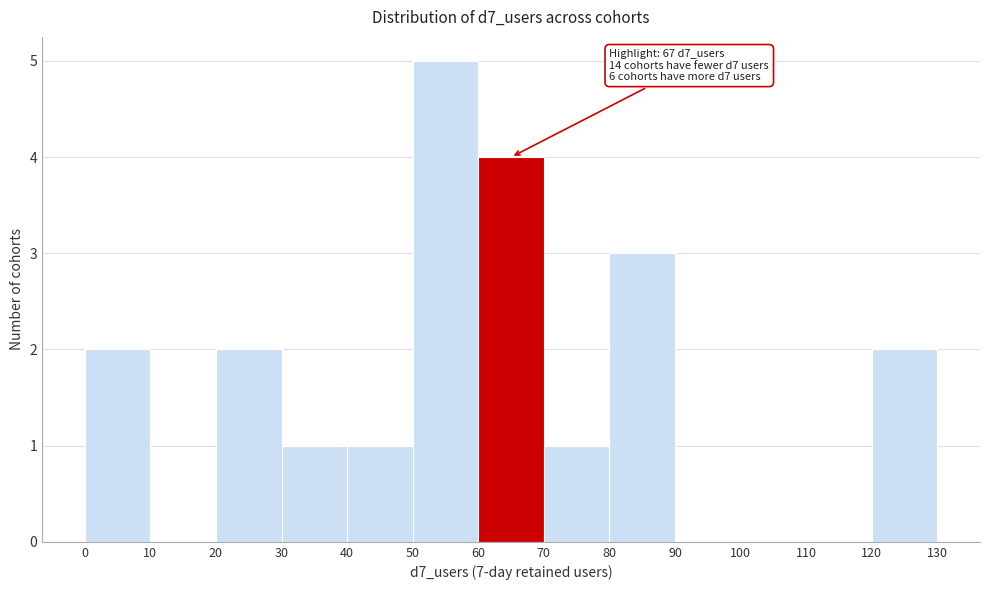

Which range on the x-axis has the tallest bar?

50 to 60